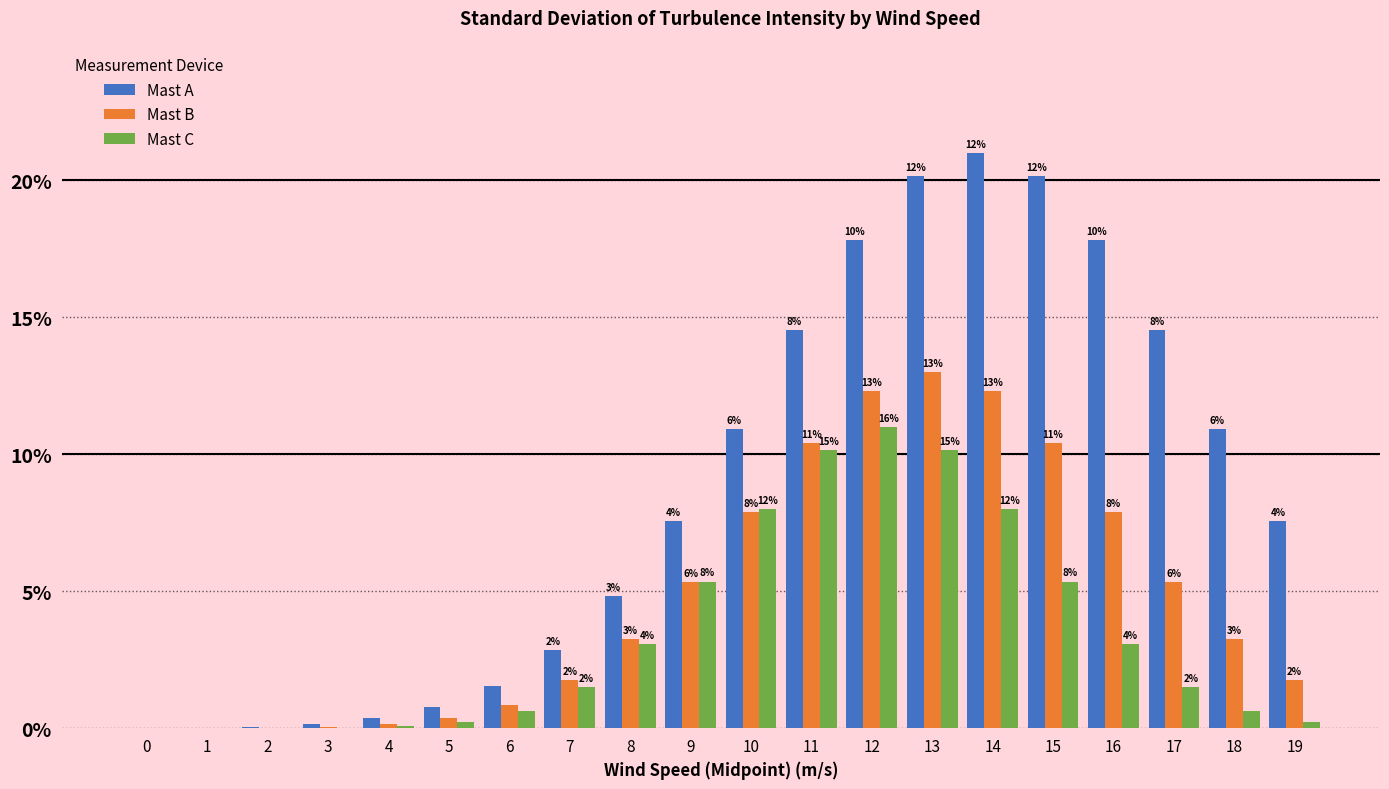

Reading left to right, extract all data points from this chart.

Mast A: 0=0.0	1=0.0	2=0.1	3=0.2	4=0.4	5=0.8	6=1.5	7=2.8	8=4.8	9=7.6	10=10.9	11=14.5	12=17.8	13=20.2	14=21.0	15=20.2	16=17.8	17=14.5	18=10.9	19=7.6
Mast B: 0=0.0	1=0.0	2=0.0	3=0.1	4=0.1	5=0.4	6=0.9	7=1.8	8=3.2	9=5.3	10=7.9	11=10.4	12=12.3	13=13.0	14=12.3	15=10.4	16=7.9	17=5.3	18=3.2	19=1.8
Mast C: 0=0.0	1=0.0	2=0.0	3=0.0	4=0.1	5=0.2	6=0.6	7=1.5	8=3.1	9=5.4	10=8.0	11=10.2	12=11.0	13=10.2	14=8.0	15=5.4	16=3.1	17=1.5	18=0.6	19=0.2